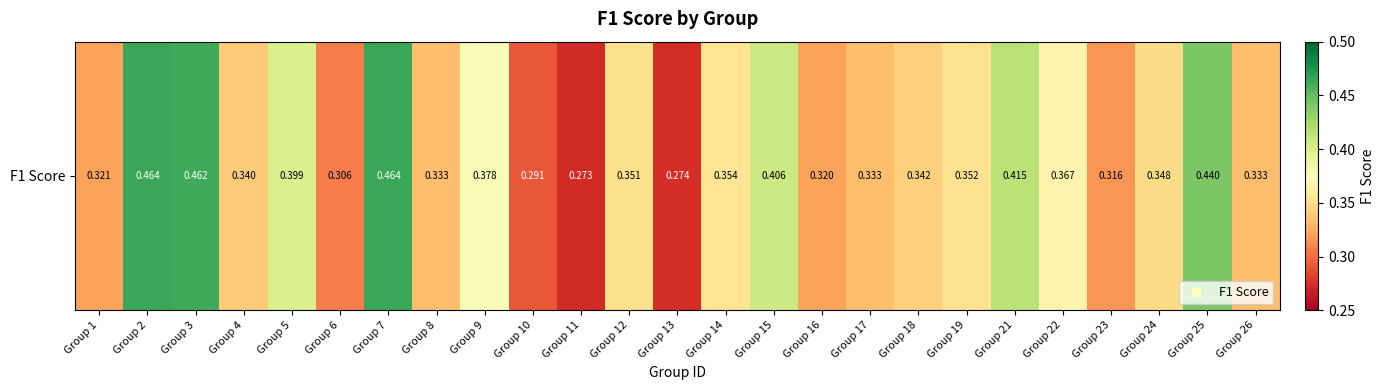

List the labels in order of value, smallest first.

Group 11, Group 13, Group 10, Group 6, Group 23, Group 16, Group 1, Group 8, Group 17, Group 26, Group 4, Group 18, Group 24, Group 12, Group 19, Group 14, Group 22, Group 9, Group 5, Group 15, Group 21, Group 25, Group 3, Group 7, Group 2